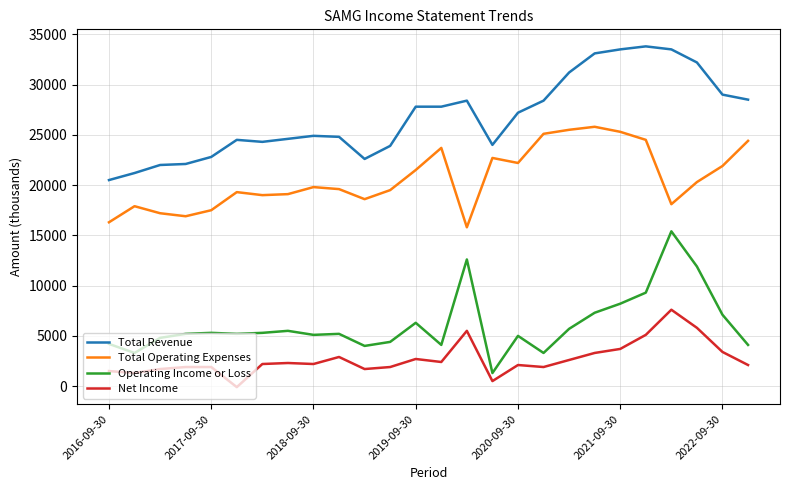

True or false: Net Income and Operating Income or Loss cross at least once.

False